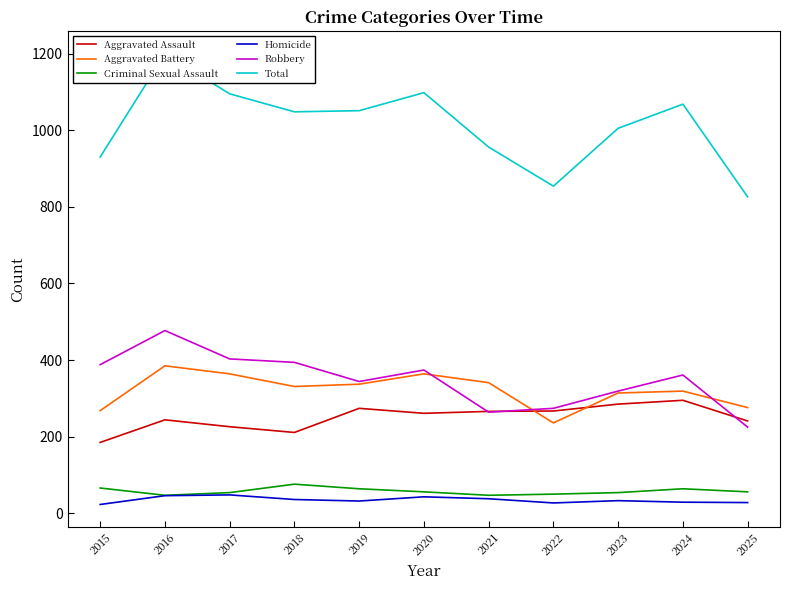

True or false: Aggravated Assault has a value of 241 at 2025.

True